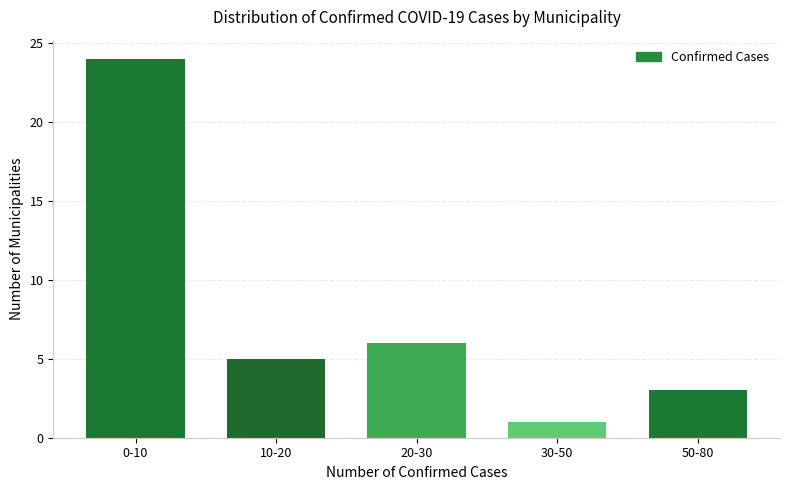

Reading right to left, transcribe all the data shown in this chart.

50-80=3	30-50=1	20-30=6	10-20=5	0-10=24